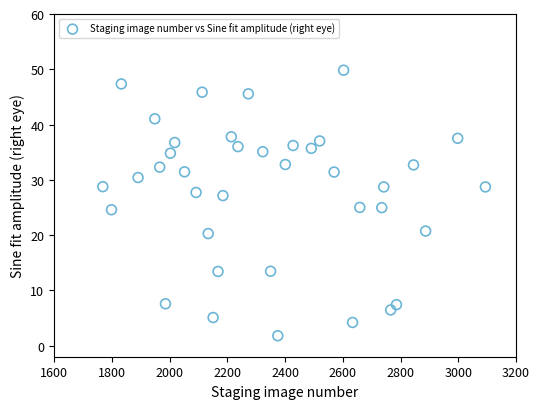

What is the range of X values (max minus min)?

1325.0